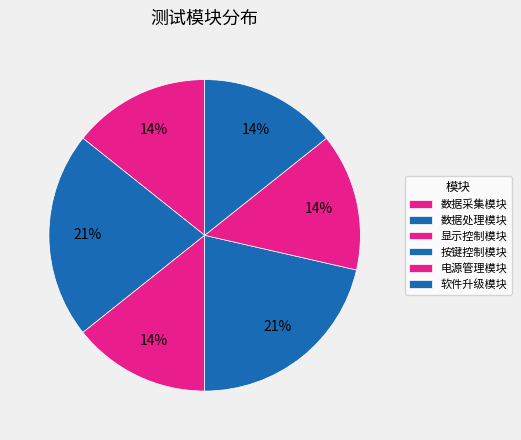

How many segments does this pie chart have?

6